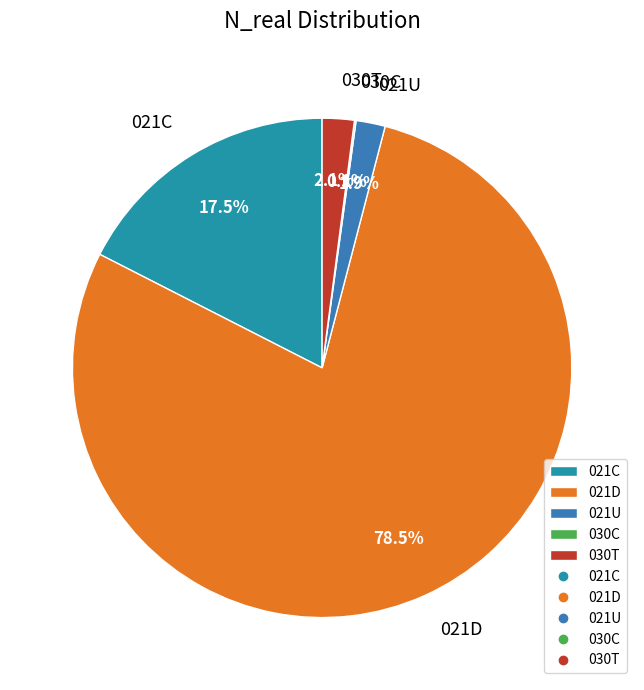

What is the largest slice in the pie chart?

021D